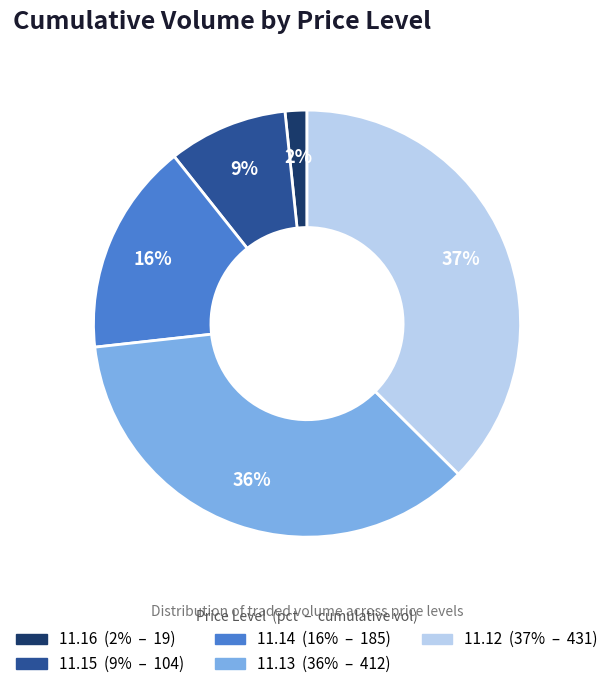

Rank the categories by value from lowest to highest.

11.16, 11.15, 11.14, 11.13, 11.12